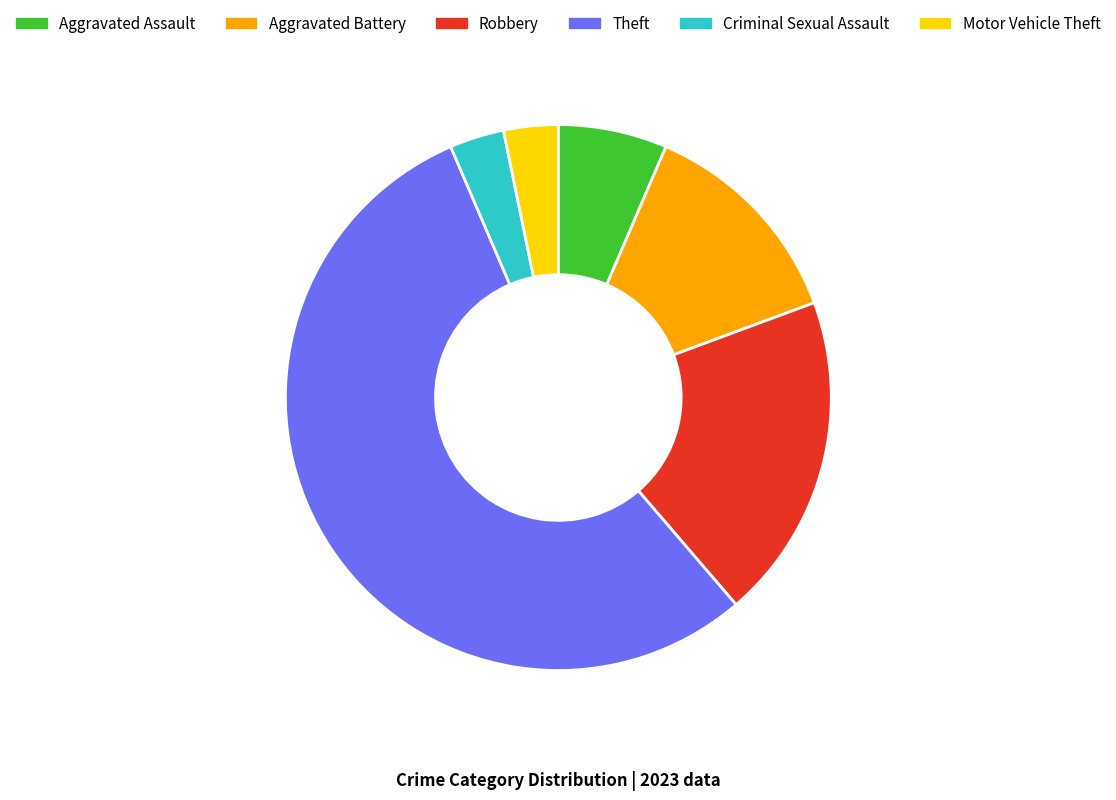

True or false: Robbery accounts for 25% of the total.

False